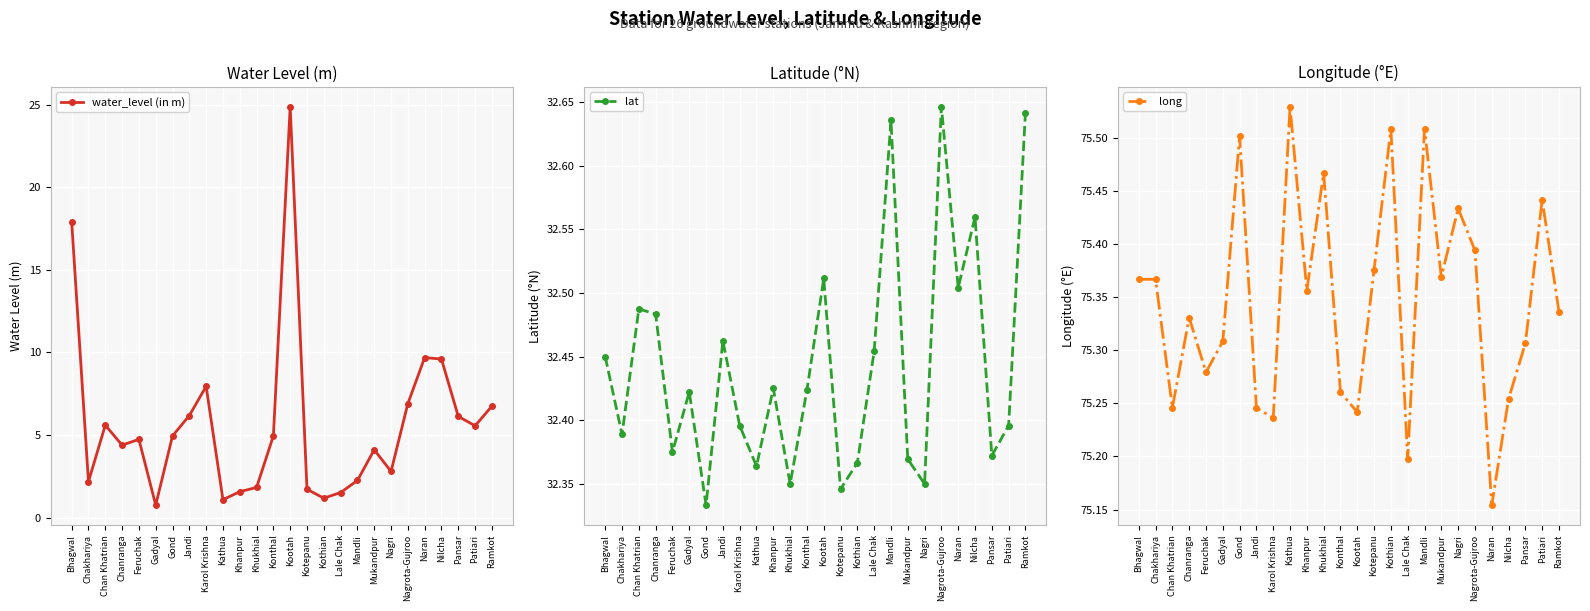

List the labels in order of long value, largest first.

Kathua, Kothian, Mandli, Gond, Khukhial, Patiari, Nagri, Nagrota-Gujroo, Kotepanu, Mukandpur, Bhagwal, Chakhariya, Khanpur, Ramkot, Chanranga, Gadyal, Pansar, Feruchak, Konthal, Nilcha, Chan Khatrian, Jandi, Kootah, Karol Krishna, Lale Chak, Naran